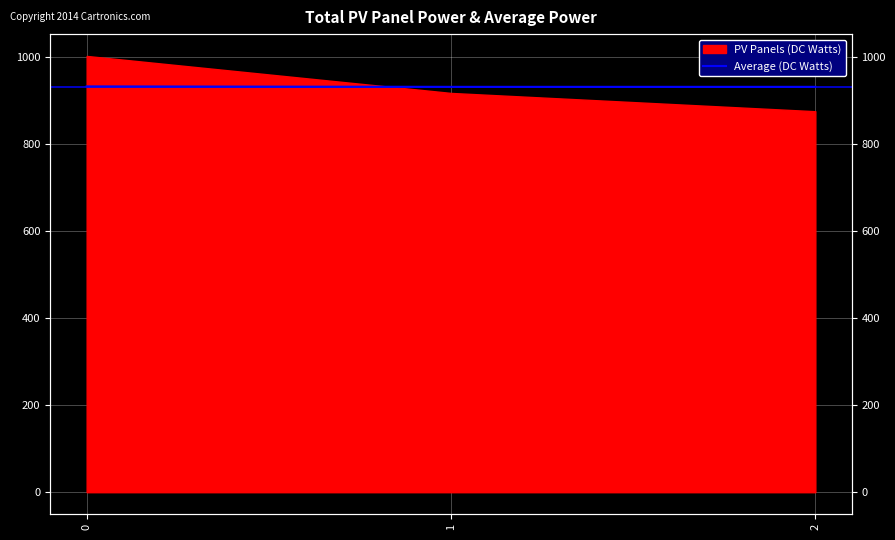

How many lines are shown in the chart?

1